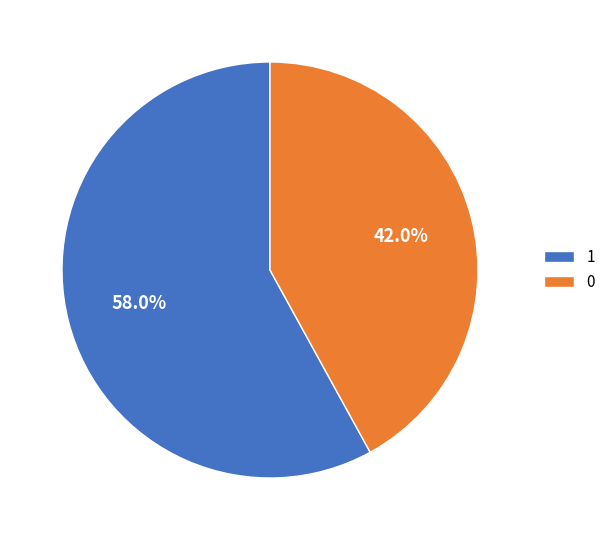

Rank the categories by value from lowest to highest.

0, 1